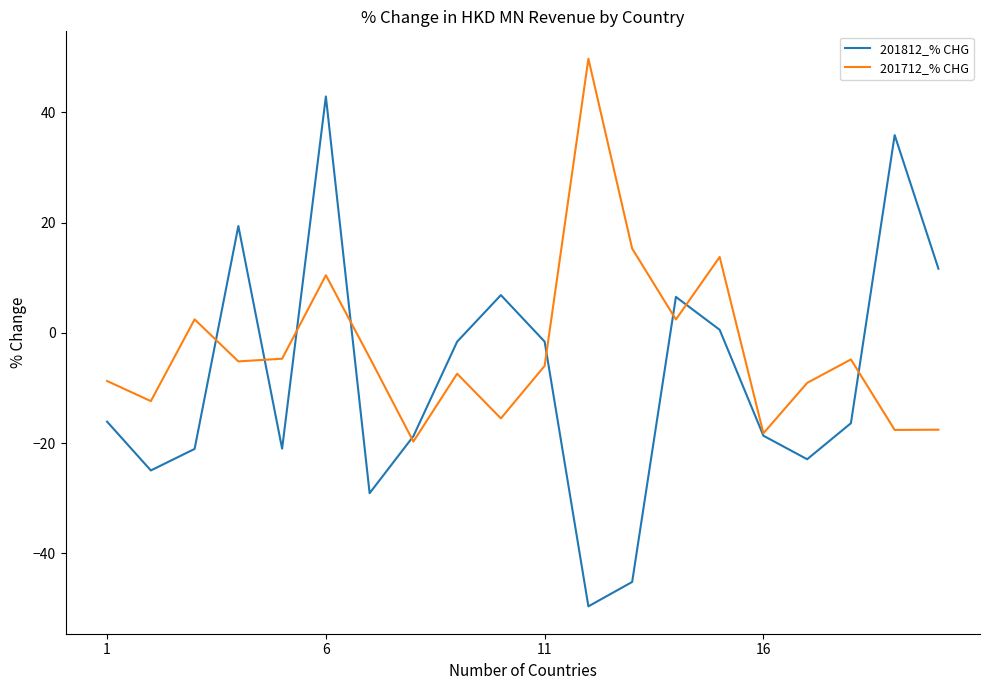

What is the sum of all 201712_% CHG values?

-57.2